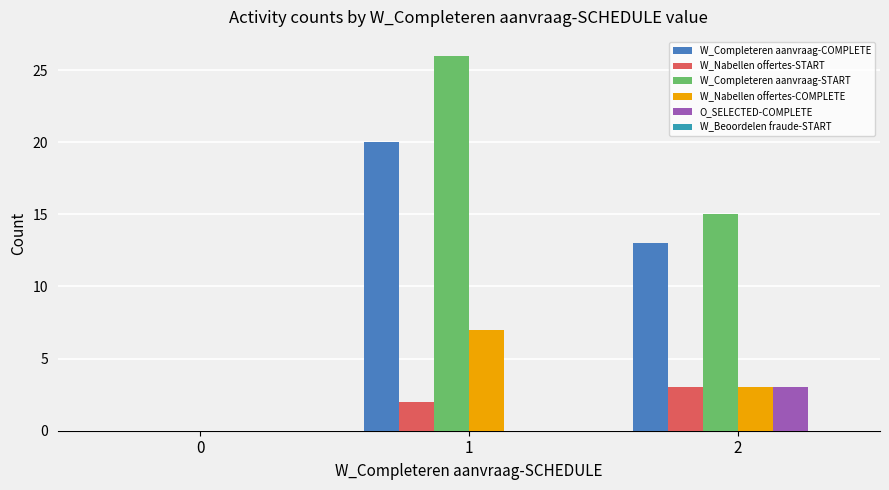

Reading right to left, transcribe all the data shown in this chart.

W_Completeren aanvraag-COMPLETE: 2=13	1=20	0=0
W_Nabellen offertes-START: 2=3	1=2	0=0
W_Completeren aanvraag-START: 2=15	1=26	0=0
W_Nabellen offertes-COMPLETE: 2=3	1=7	0=0
O_SELECTED-COMPLETE: 2=3	1=0	0=0